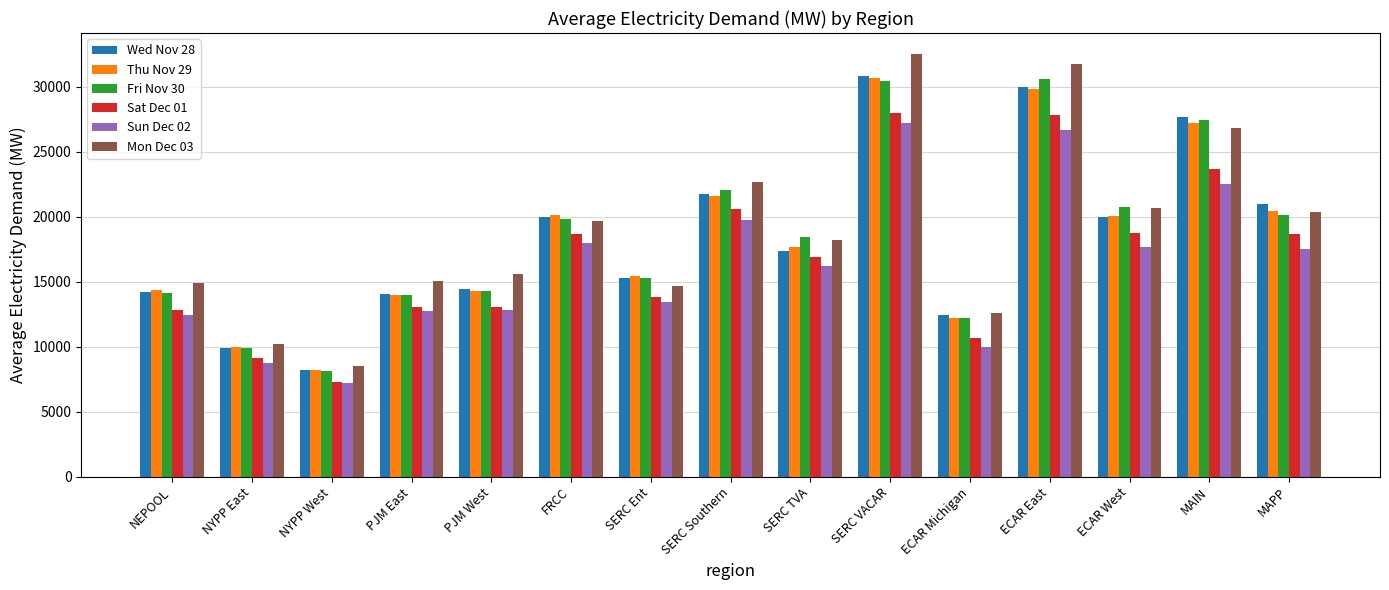

Which series has the largest range (max minus min)?

Mon Dec 03